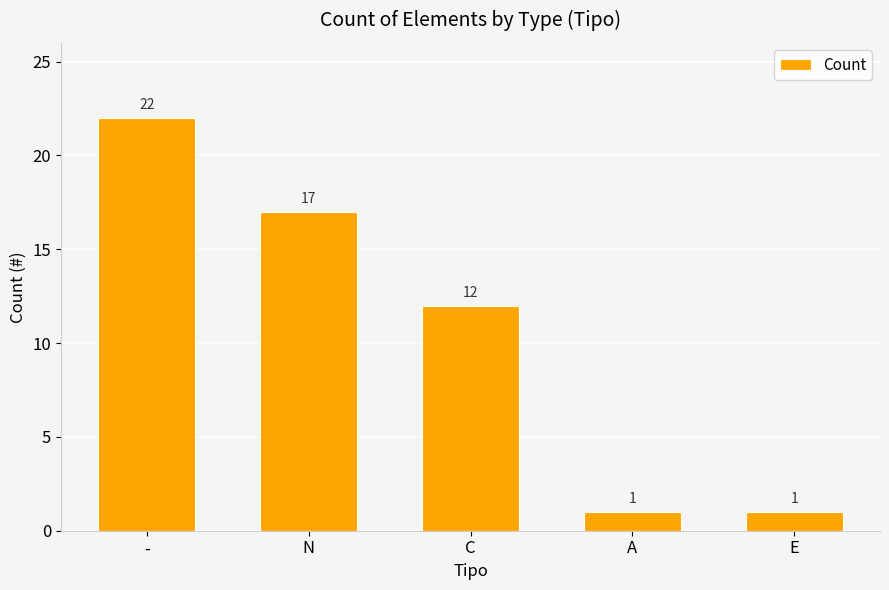

What is the smallest value displayed?

1